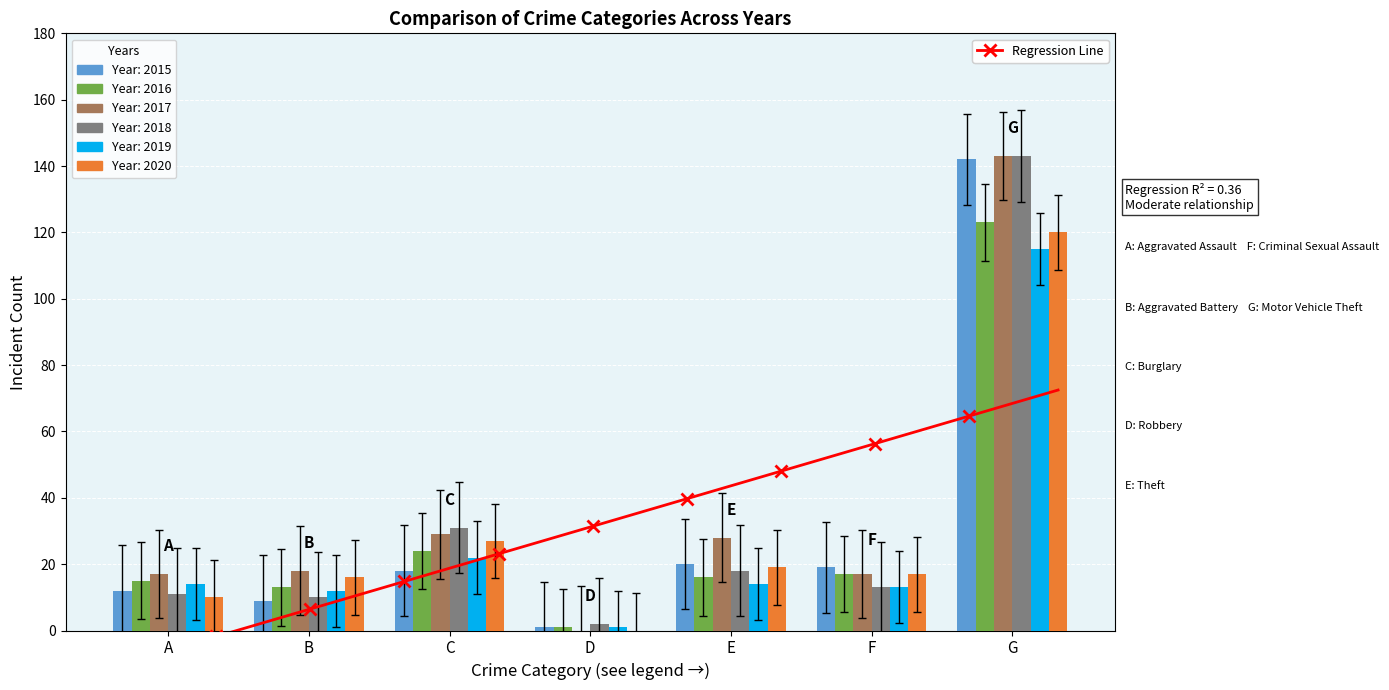

What is the sum of all 2019 values?

191